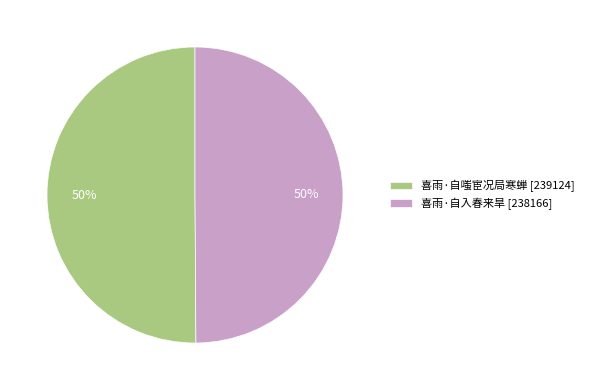

True or false: 喜雨·自入春来旱 accounts for 50% of the total.

True